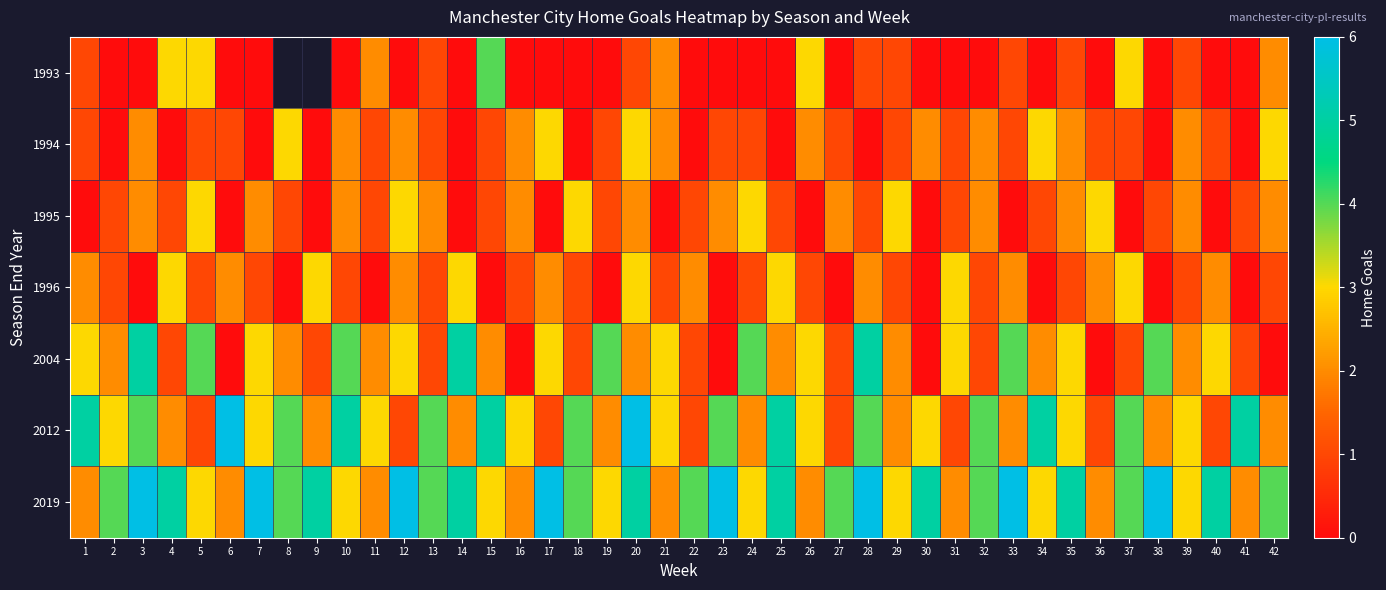

What is the maximum value shown in the chart?

6